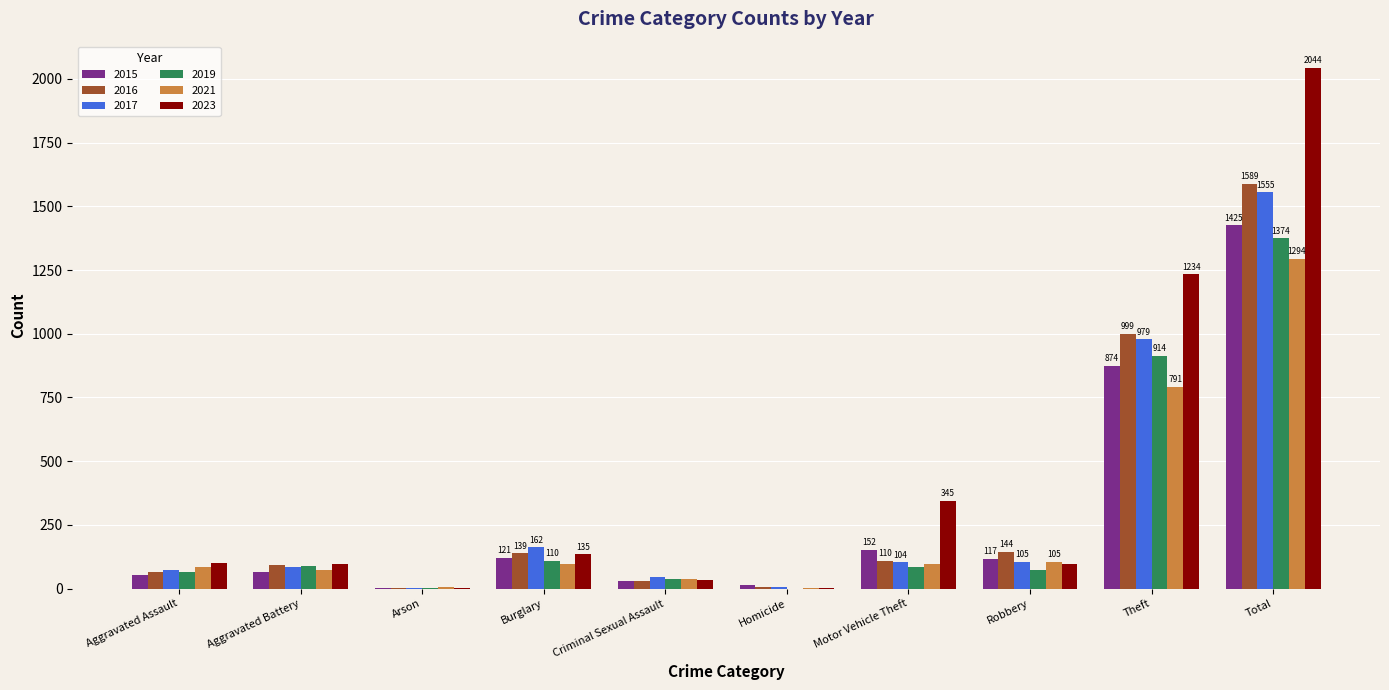

Where is 2021 nearest to the value 648?

Theft